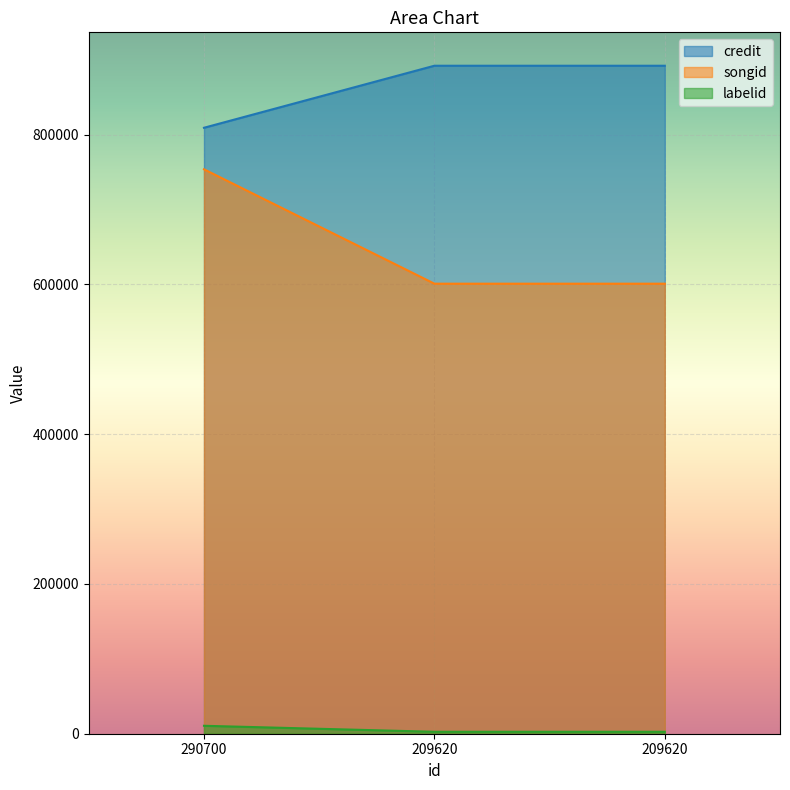

Which has a higher value, 209620 or 209620?

209620